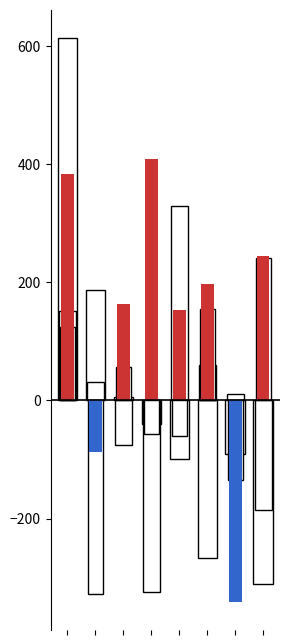

What is the spread (max minus min) of values at 3?

733.1